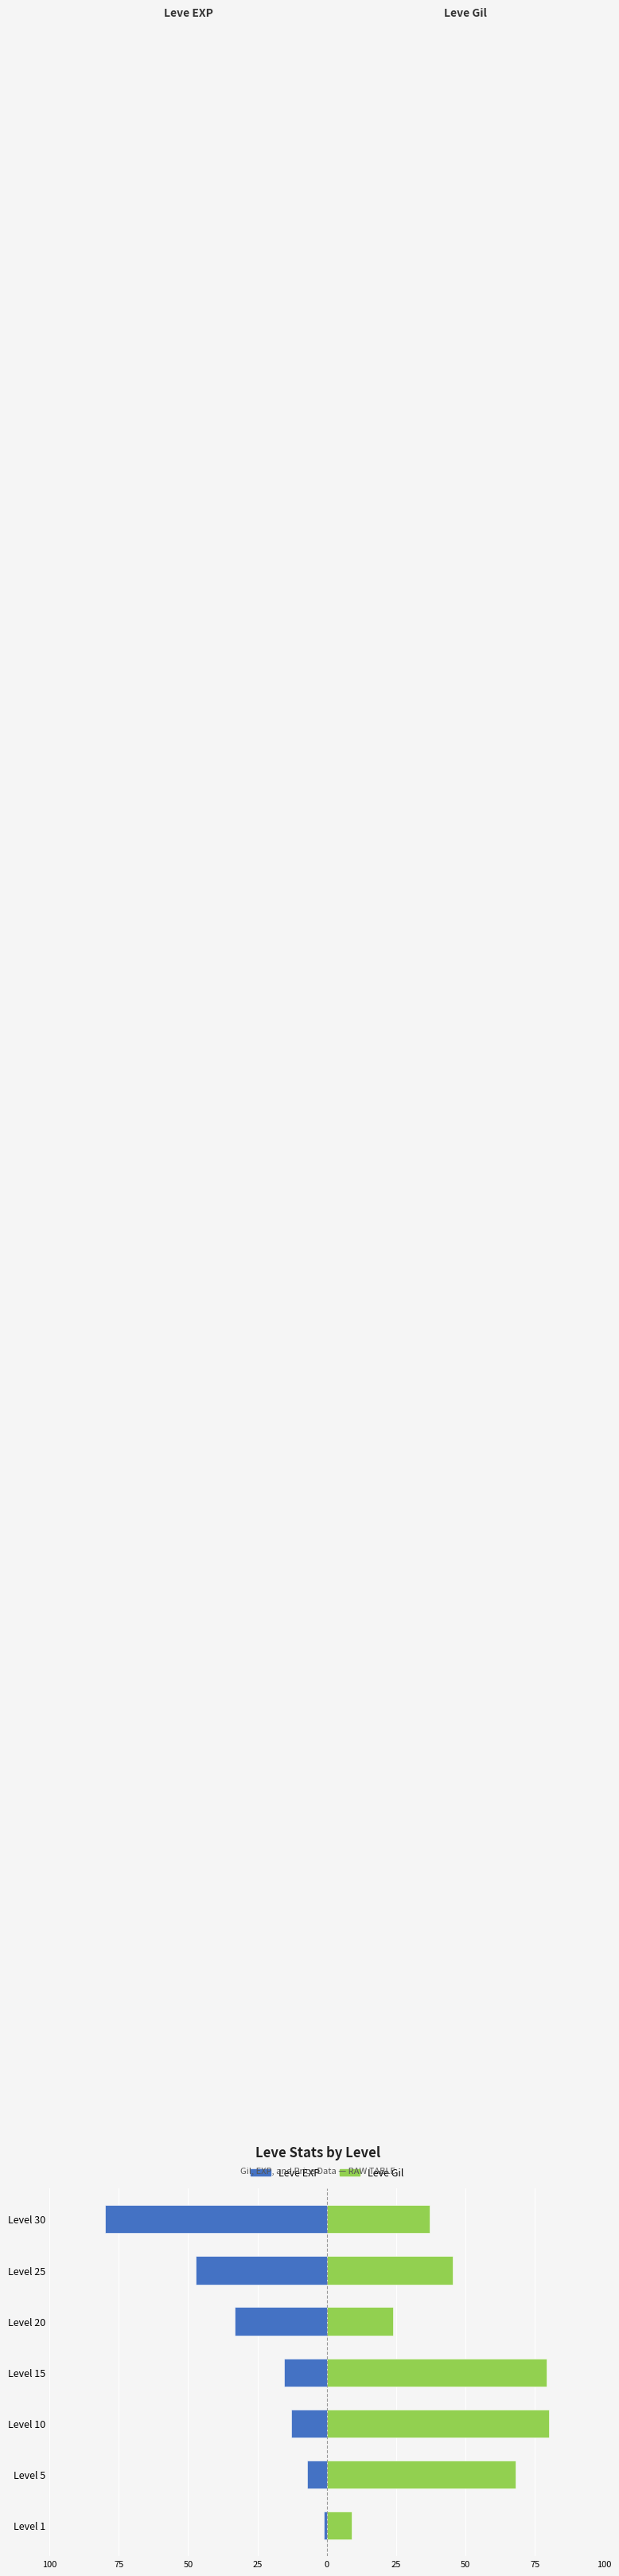

Between Level 20 and Level 25, which series saw the biggest shift?

Leve Gil